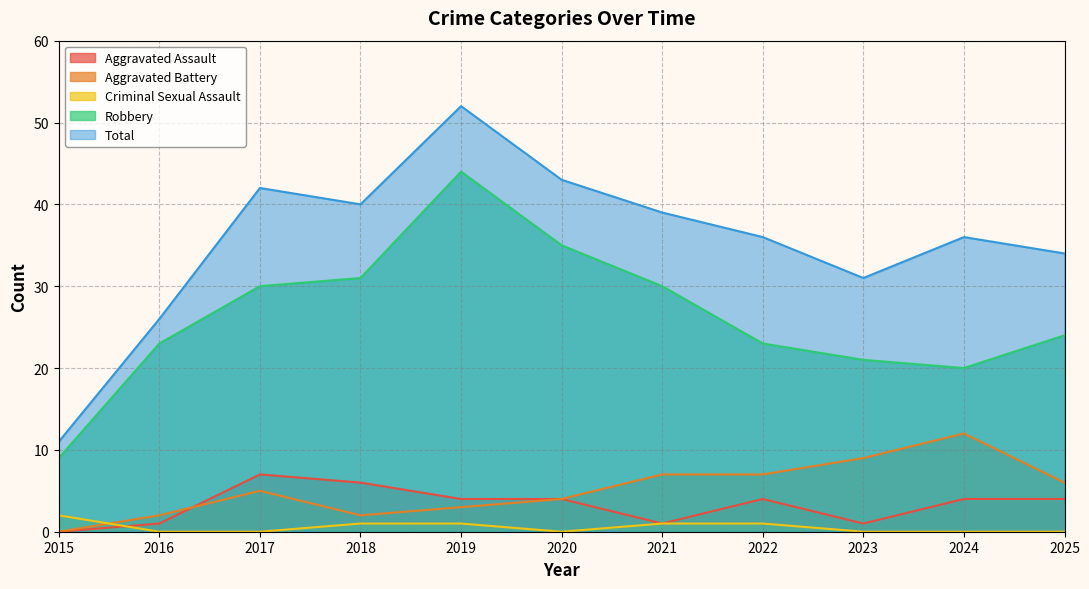

What is the difference between the maximum and minimum values in the Criminal Sexual Assault series?

2